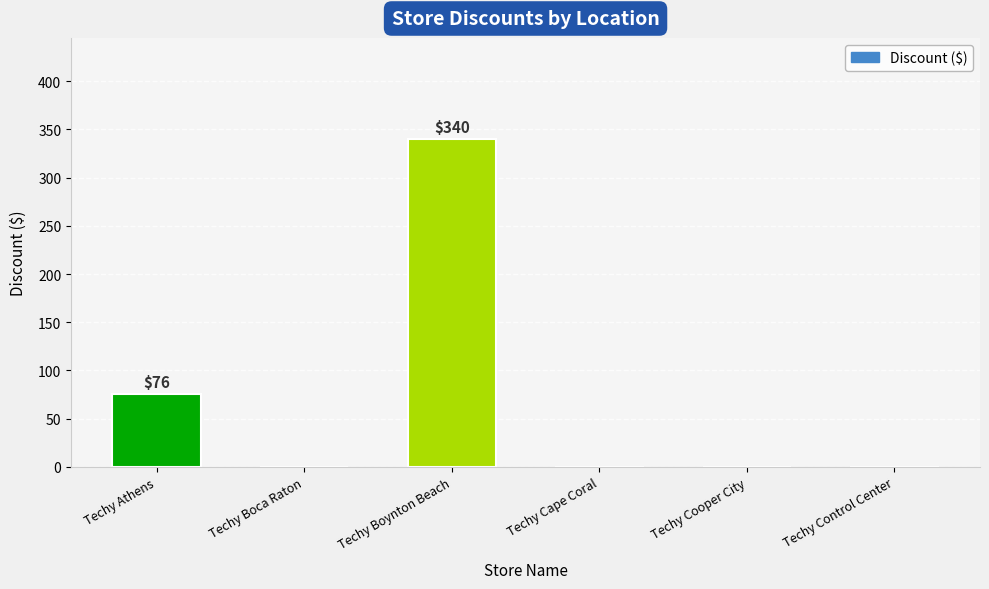

What is the greatest value displayed?

340